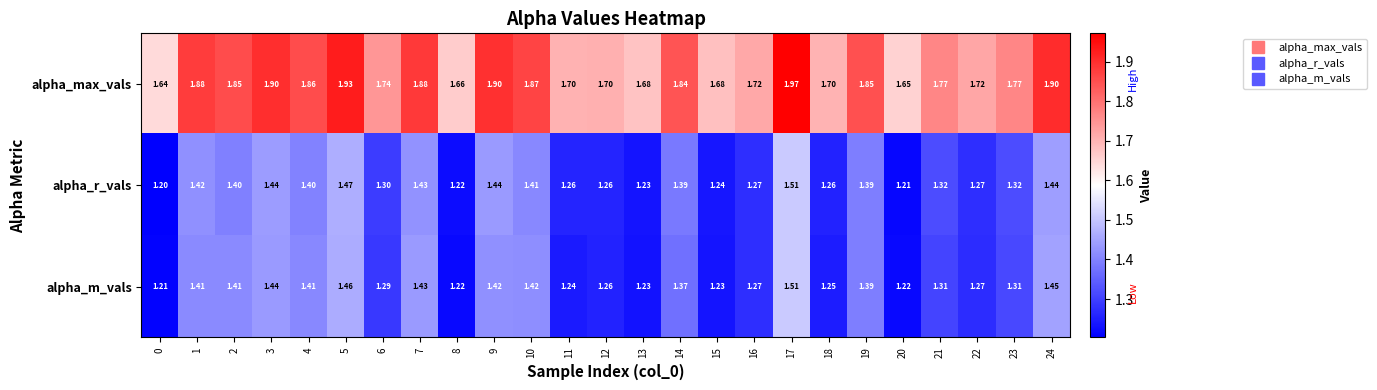

Which series has the largest range (max minus min)?

alpha_max_vals